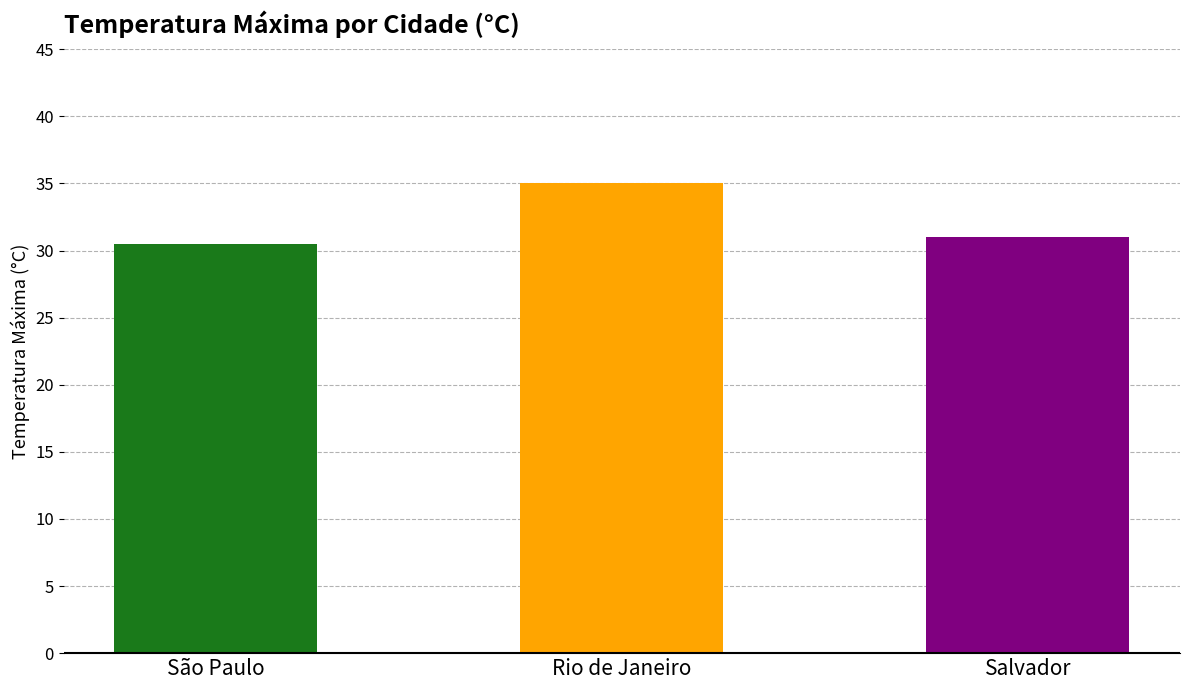

How many data points are less than 31?

1